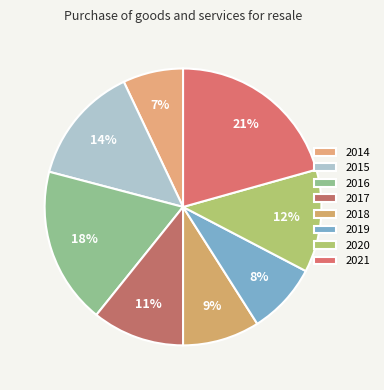

Which slice is the largest?

2021